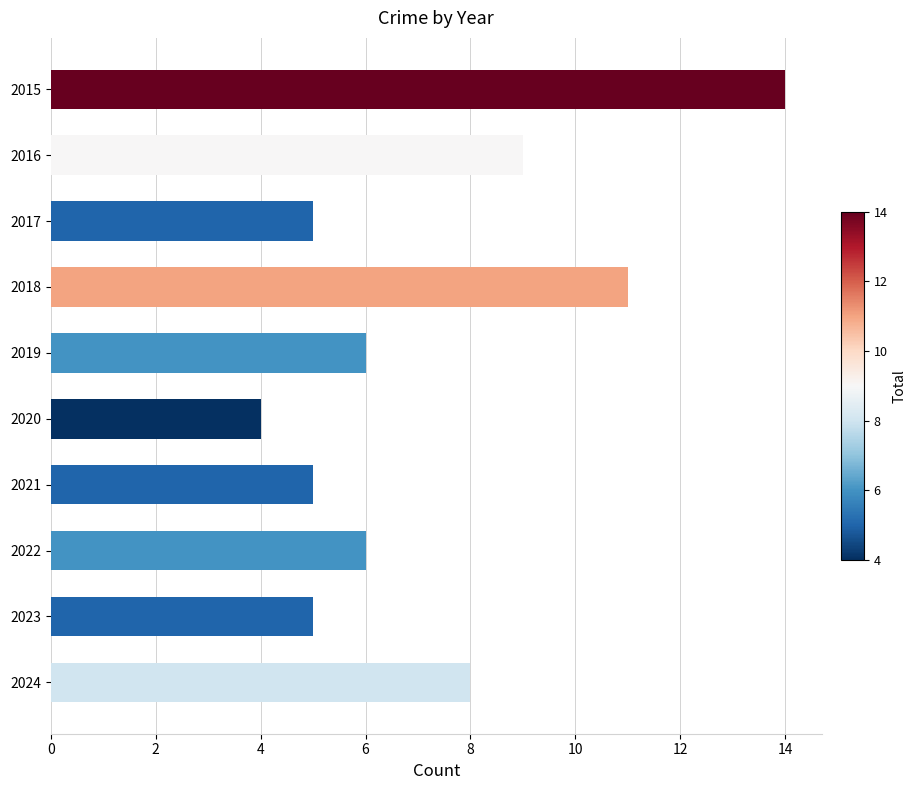

What is the difference between the maximum and minimum values?

10